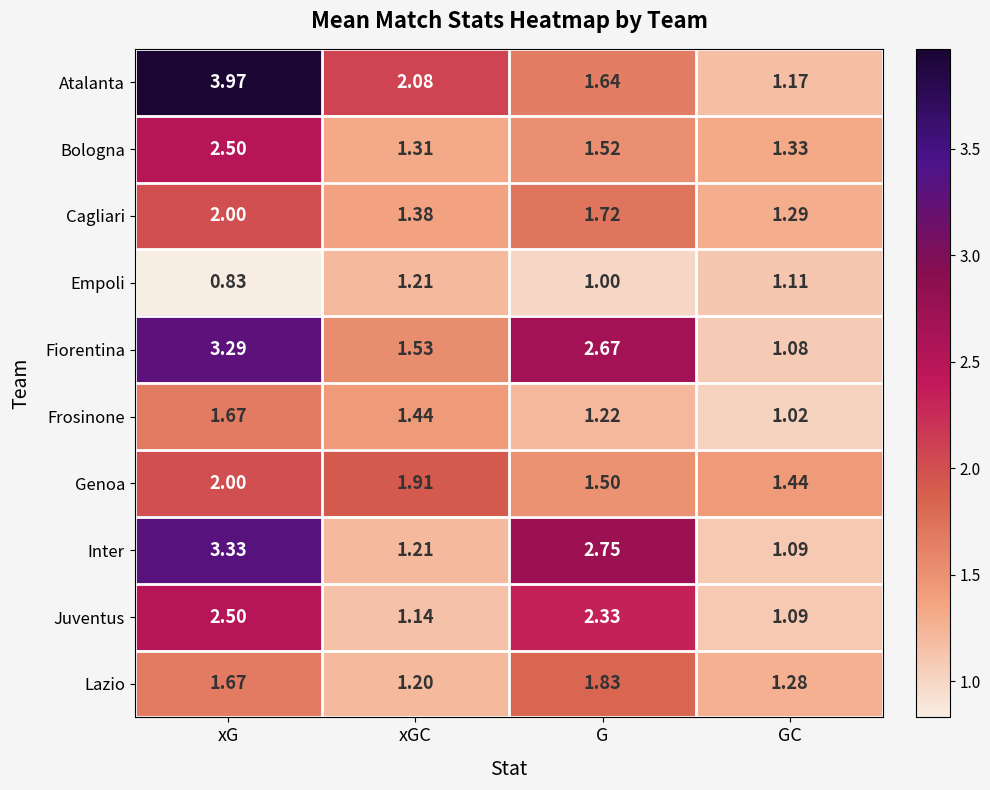

At which category is the sum across all series the highest?

xG